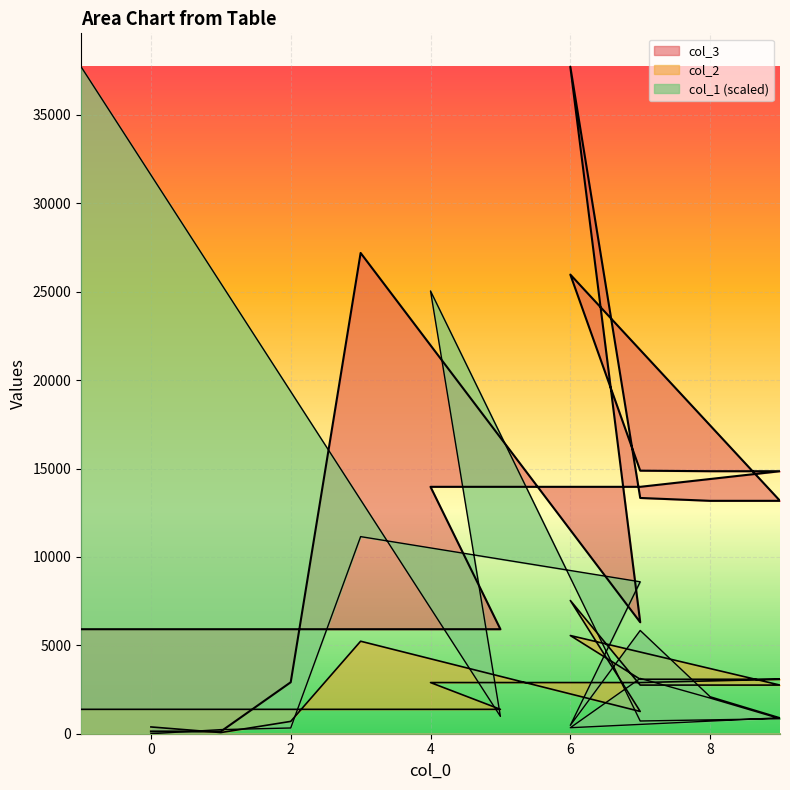

True or false: col_1 has more than 2 interior local peaks.

True